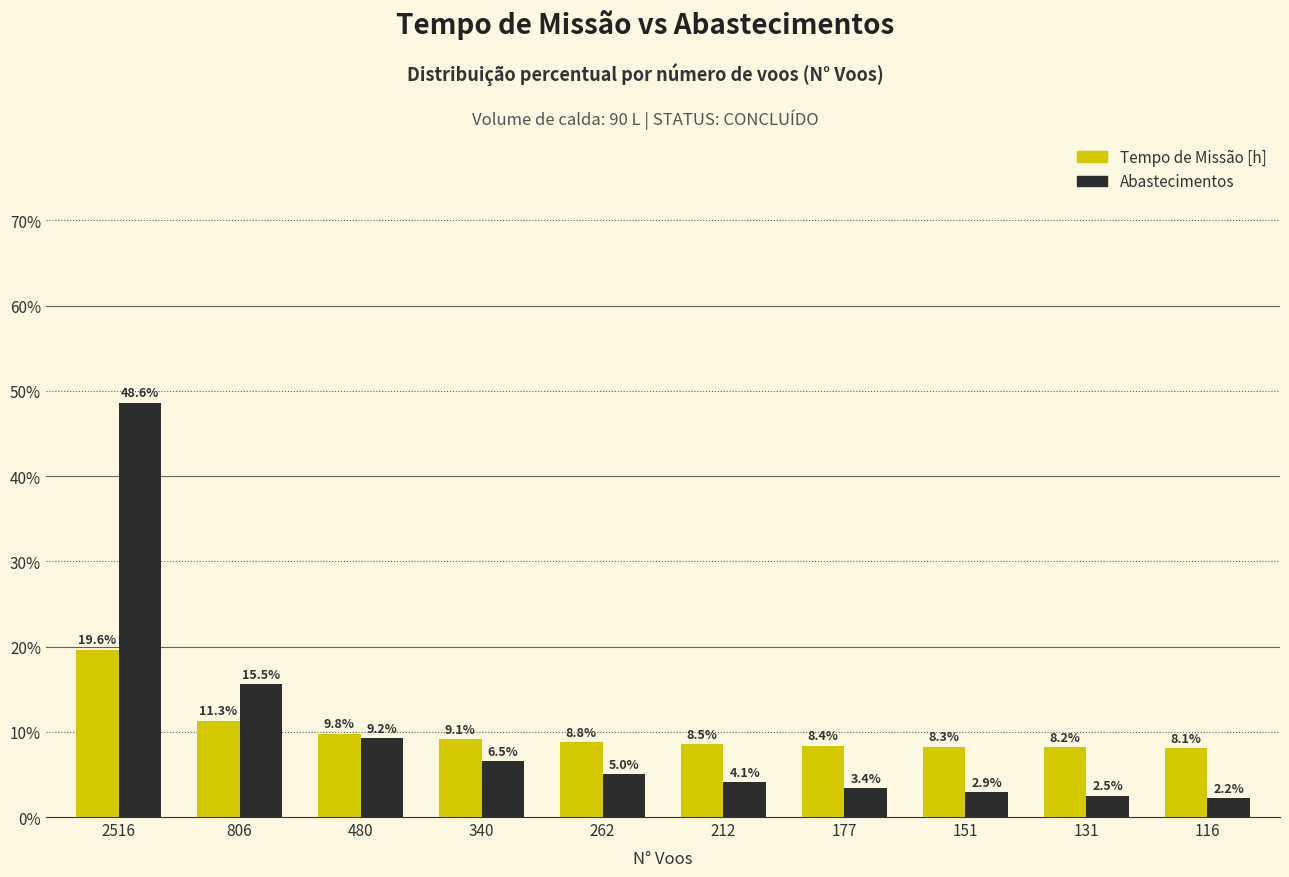

What is the sum of all Tempo de Missão [h] values?

100.0